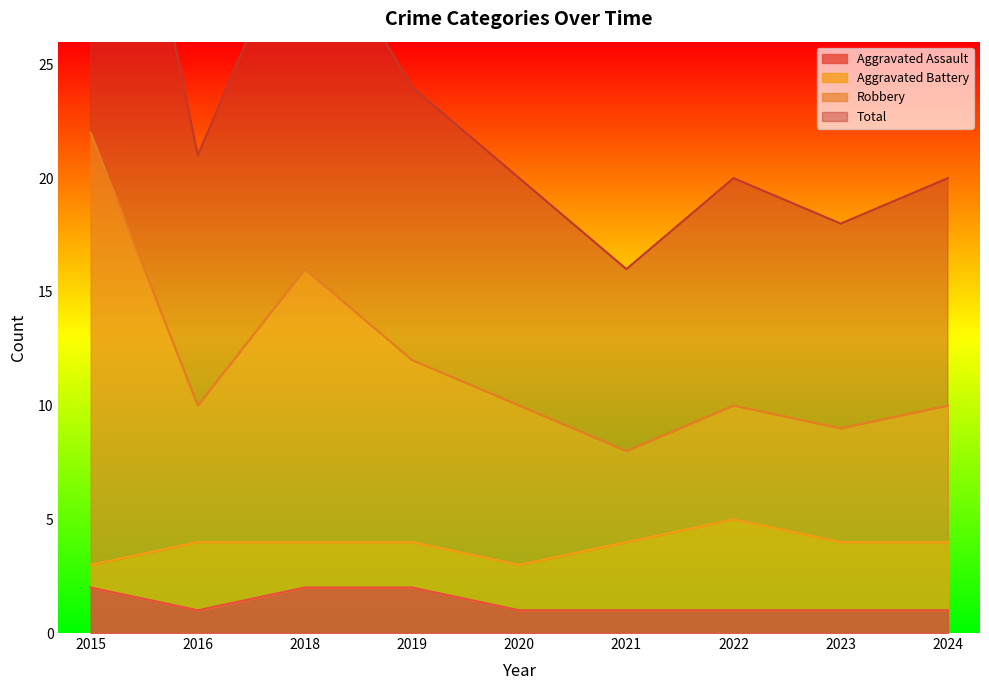

What is the sum of the Robbery values at 2019 and 2016?

22